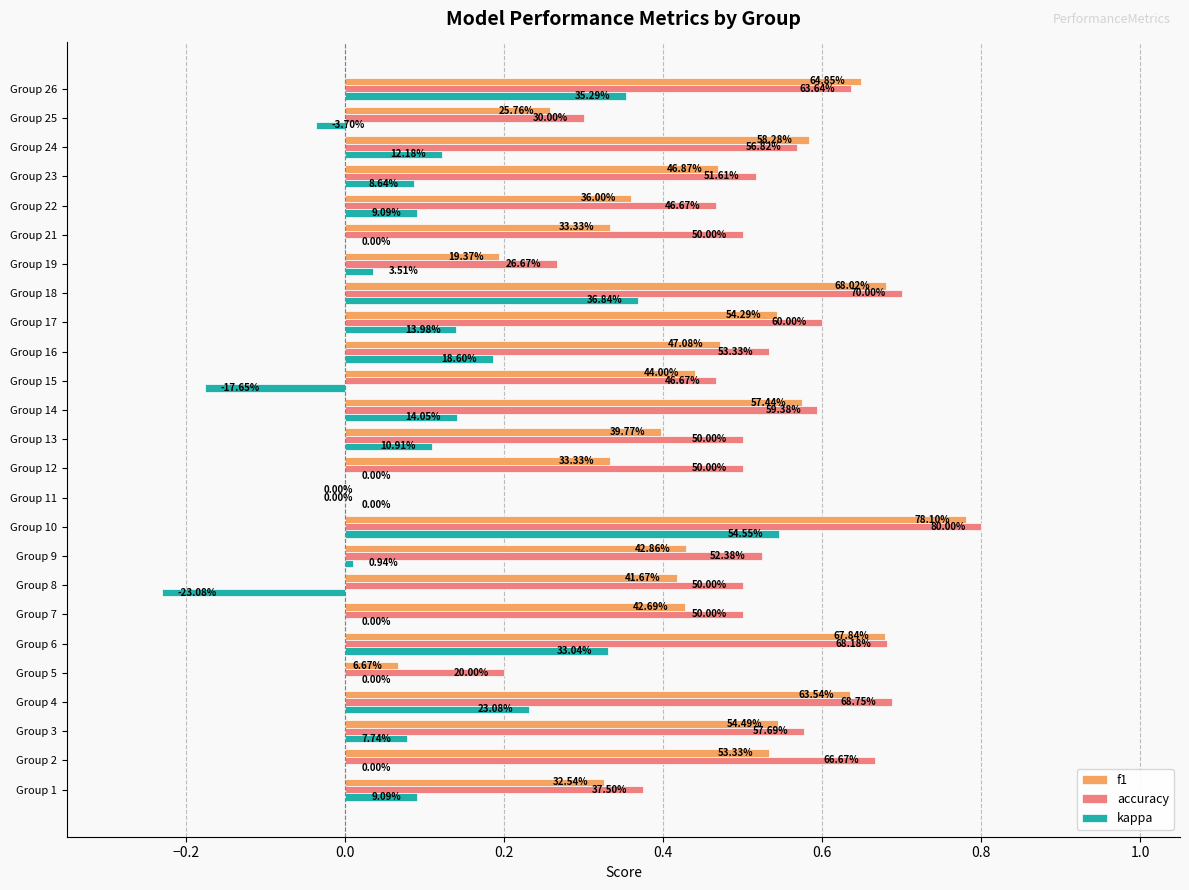

What is the value of the accuracy bar at the 14th from the left?

0.6